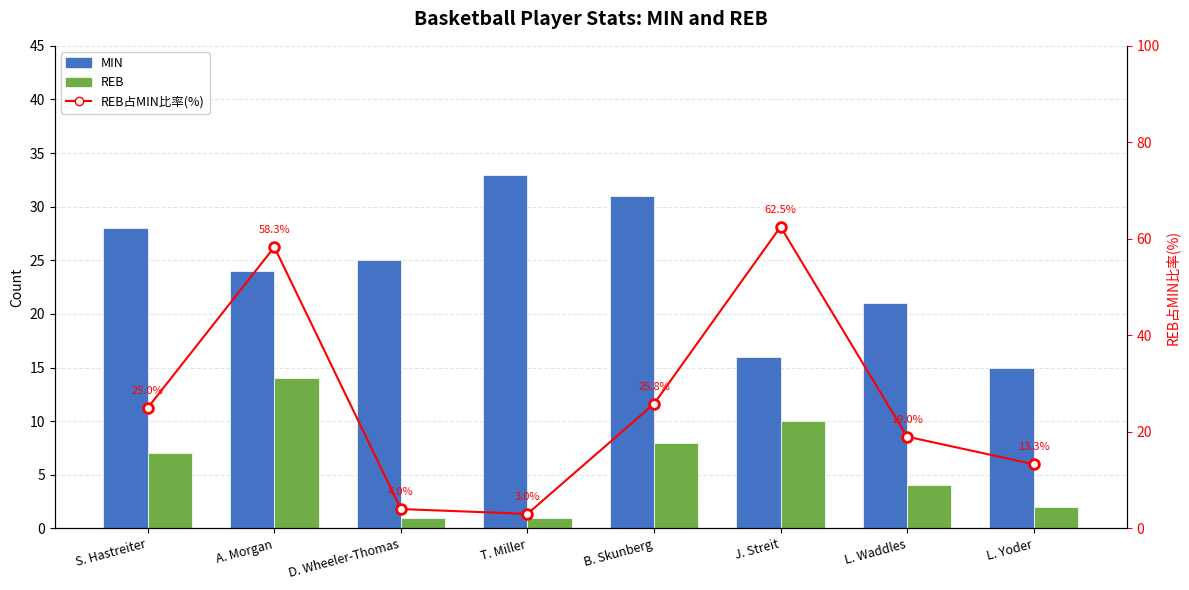

What is the average value of the REB series?

5.9